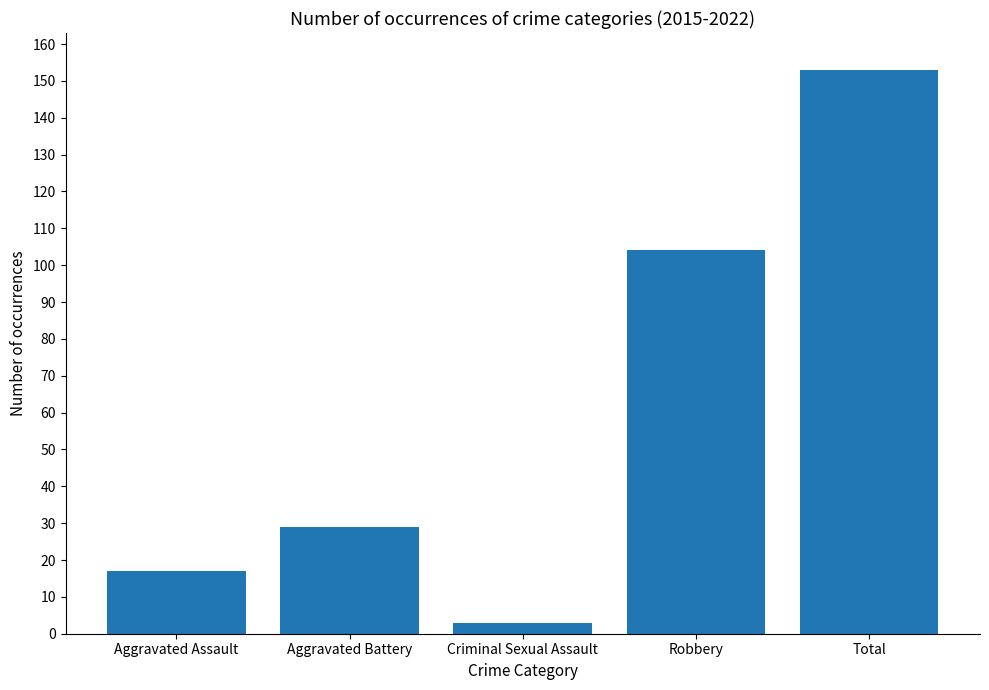

What is the difference between the values at Aggravated Battery and Robbery?

75